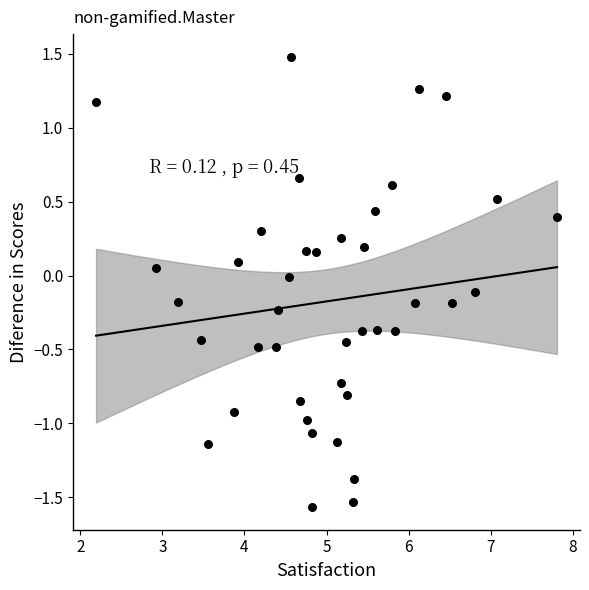

What is the range of Y values (max minus min)?

3.0